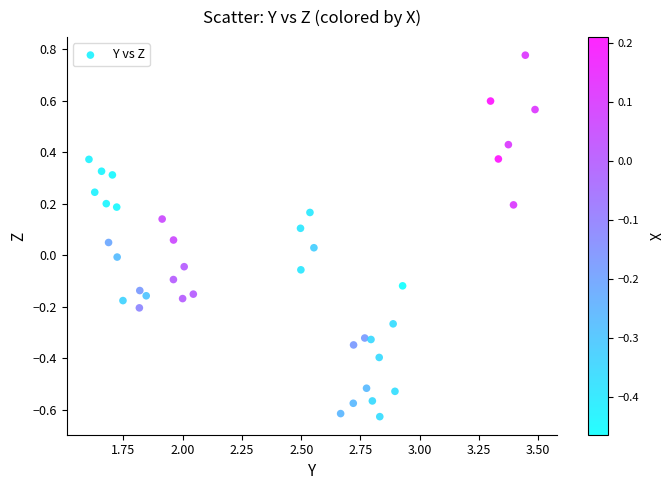

What is the range of Y values (max minus min)?

1.4